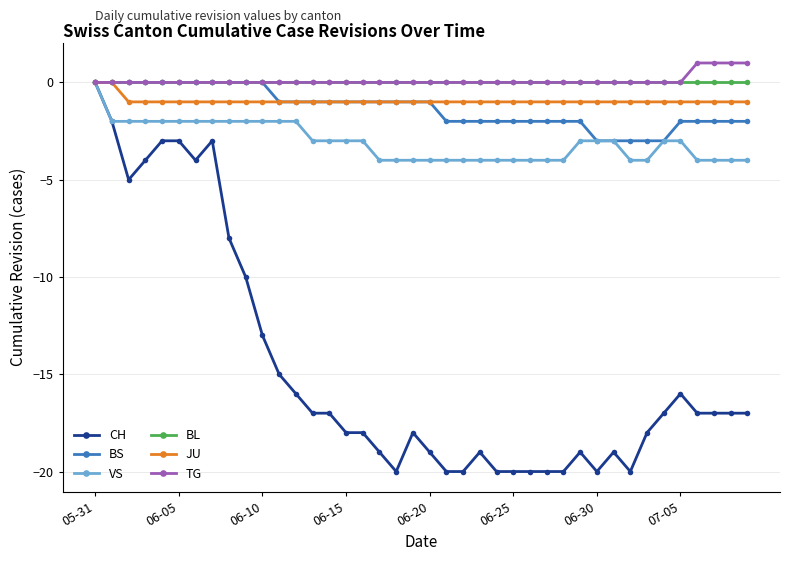

Which series has the widest spread of values?

CH